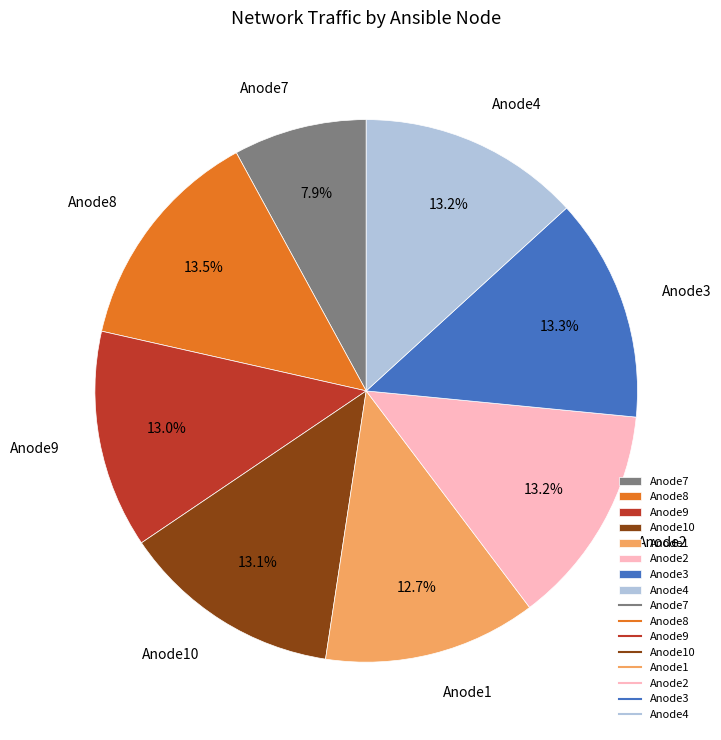

What is the smallest slice in the pie chart?

Anode7